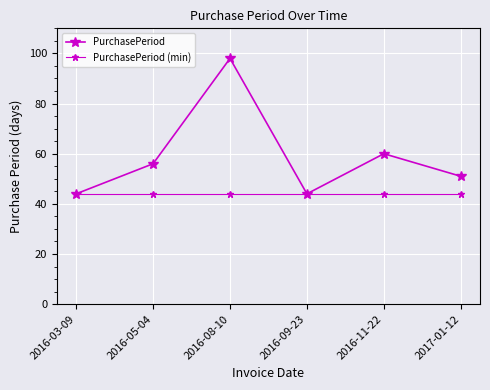

Where is the first local maximum for PurchasePeriod?

2016-08-10